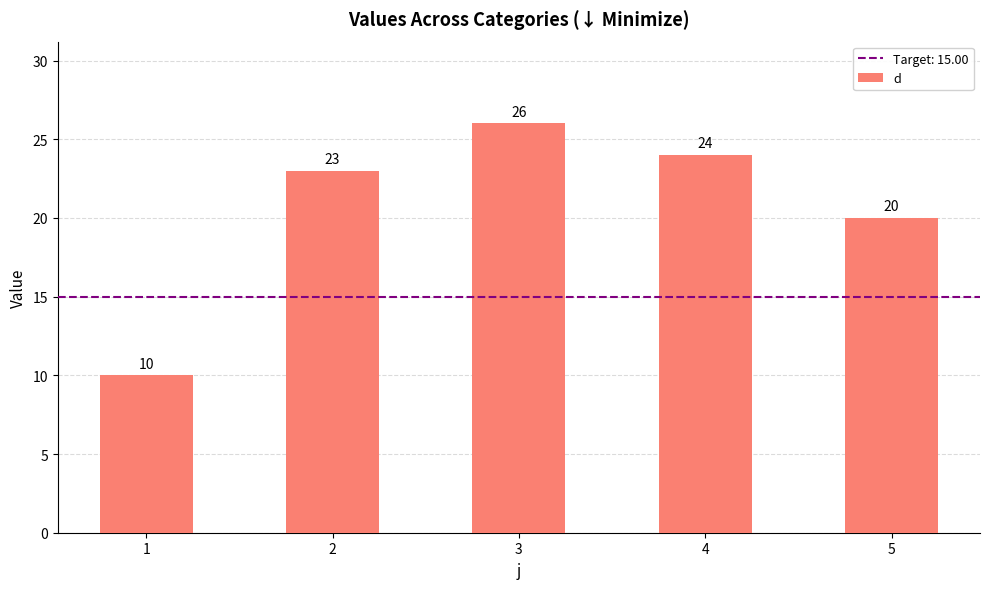

Count the number of categories in the chart.

5